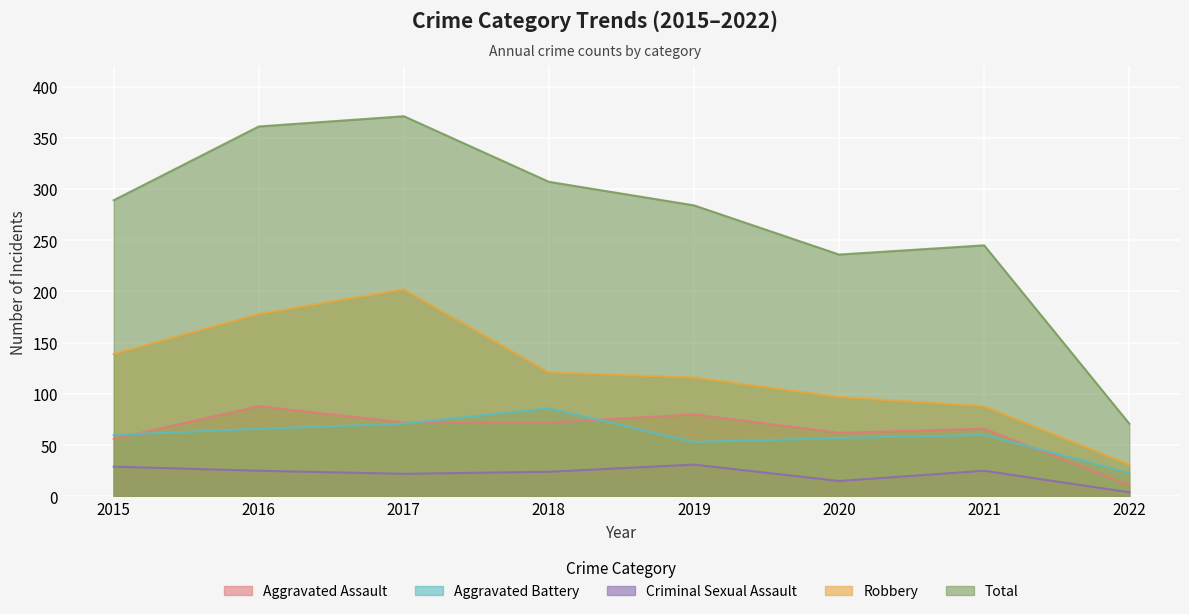

Between 2016 and 2021, which is larger?

2016